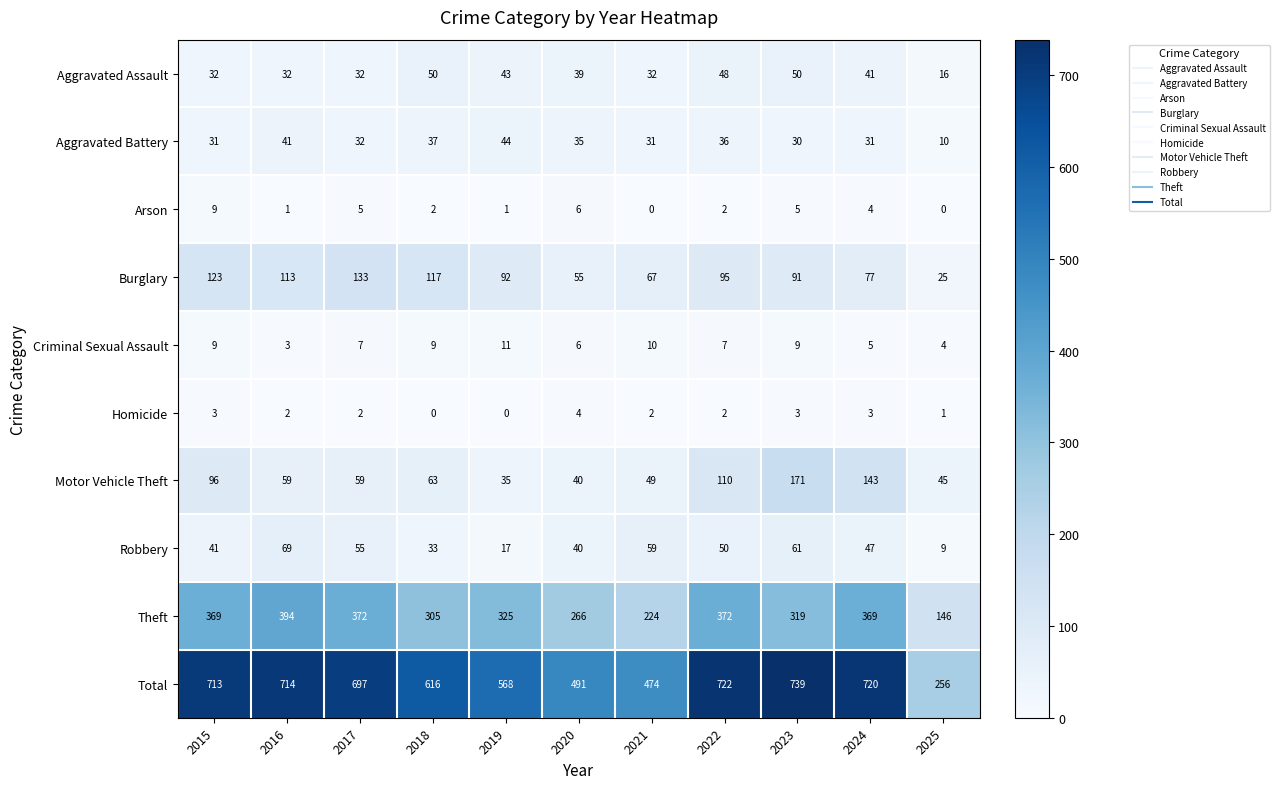

What is the sum of the Arson values at 2016 and 2024?

5